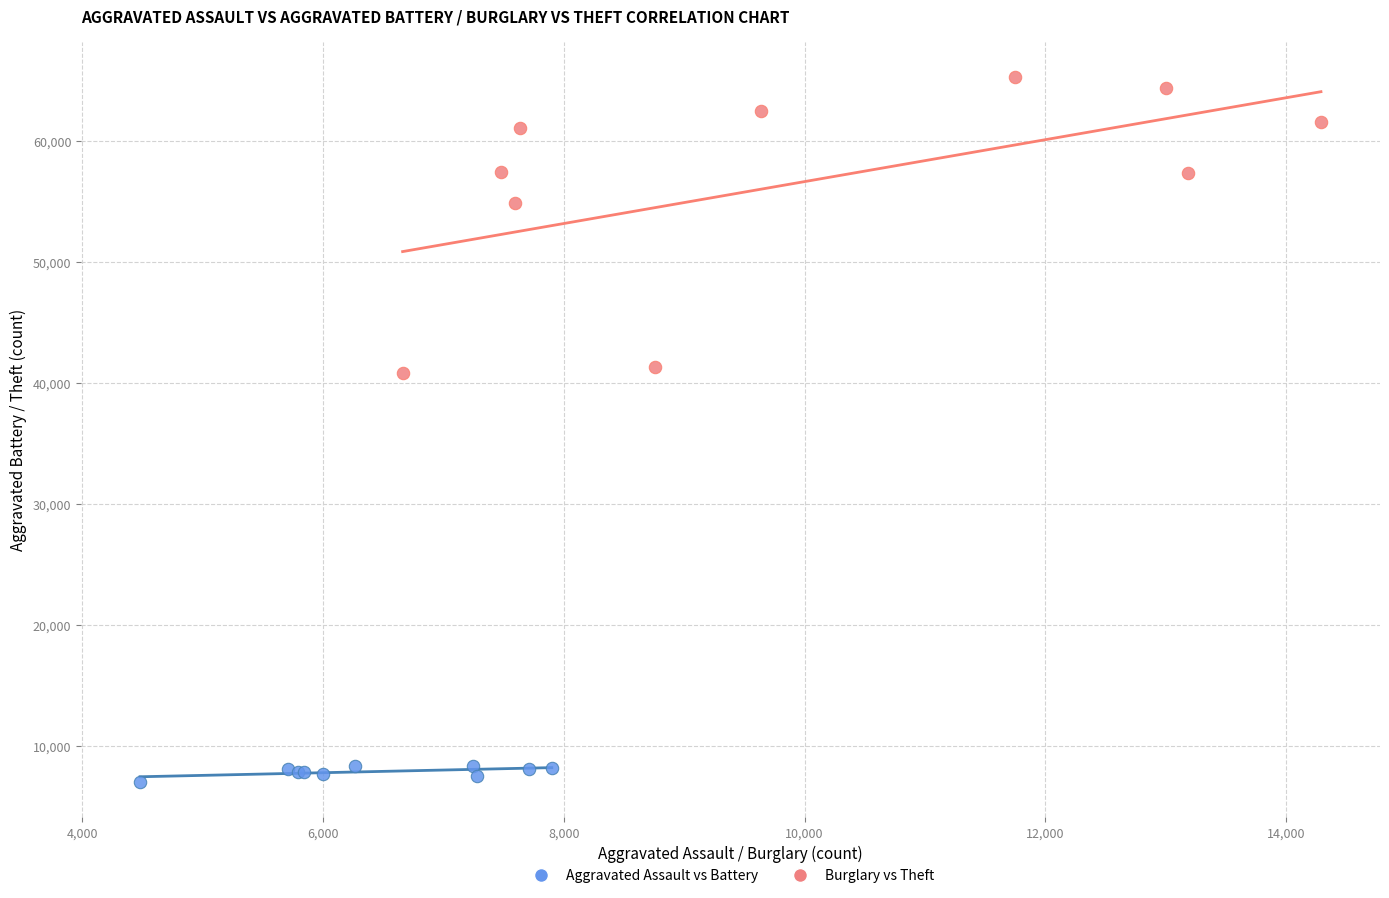

Which series has the largest Y range (max minus min)?

Burglary vs Theft